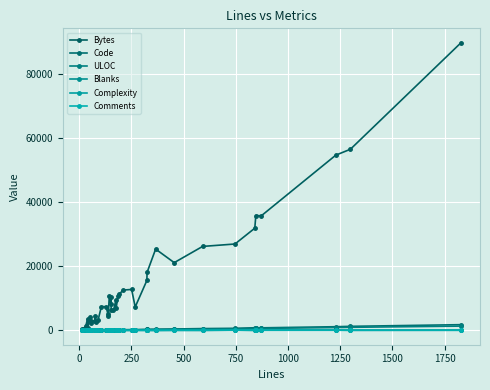

Where is the first local minimum for ULOC?

750